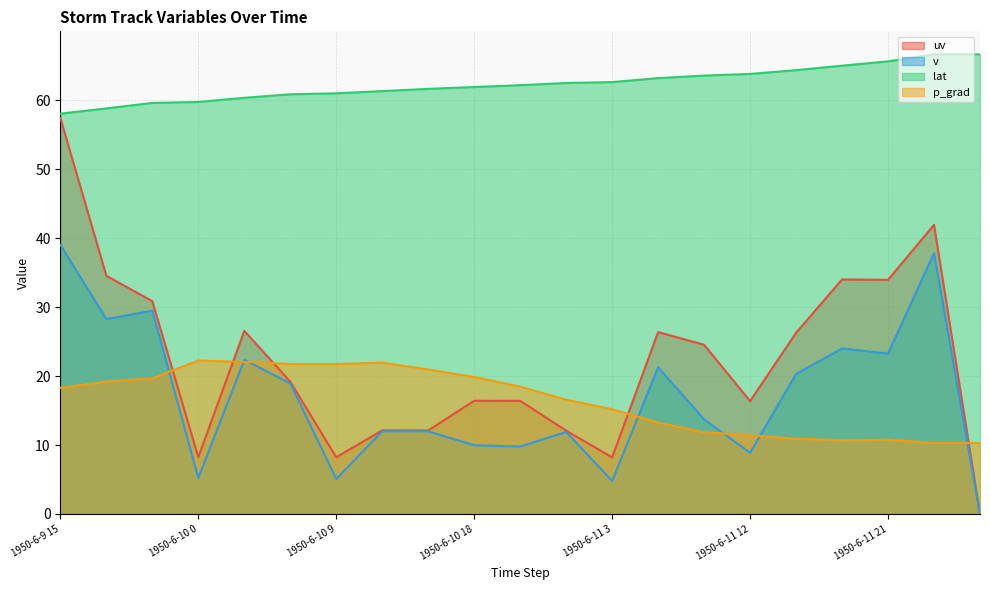

What is the label of the 12th point from the left?

1950-6-11 0